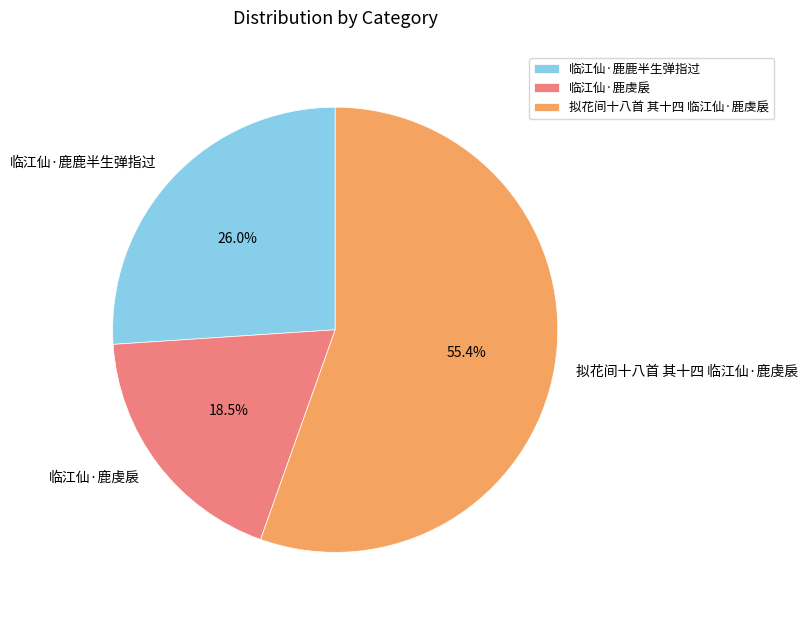

Is 临江仙·鹿虔扆 the majority of the pie?

No